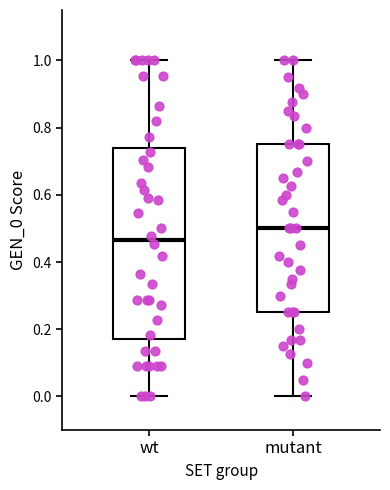

Which box's median line is the lowest?

wt